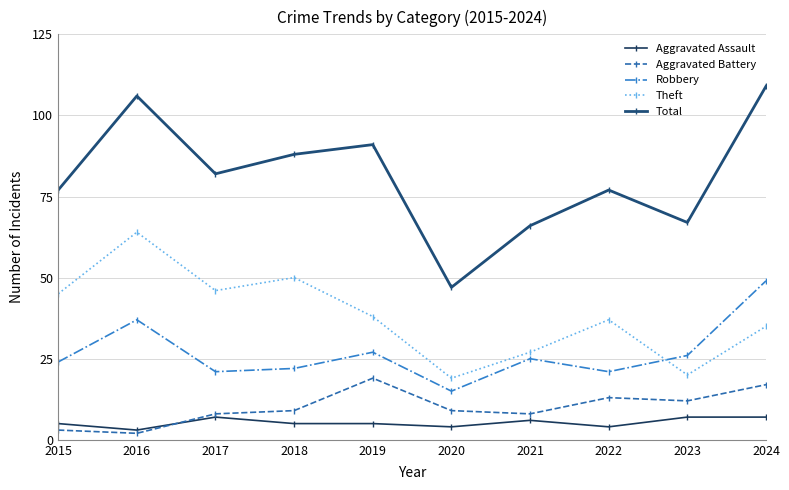

Between 2021 and 2016, which is larger?

2021